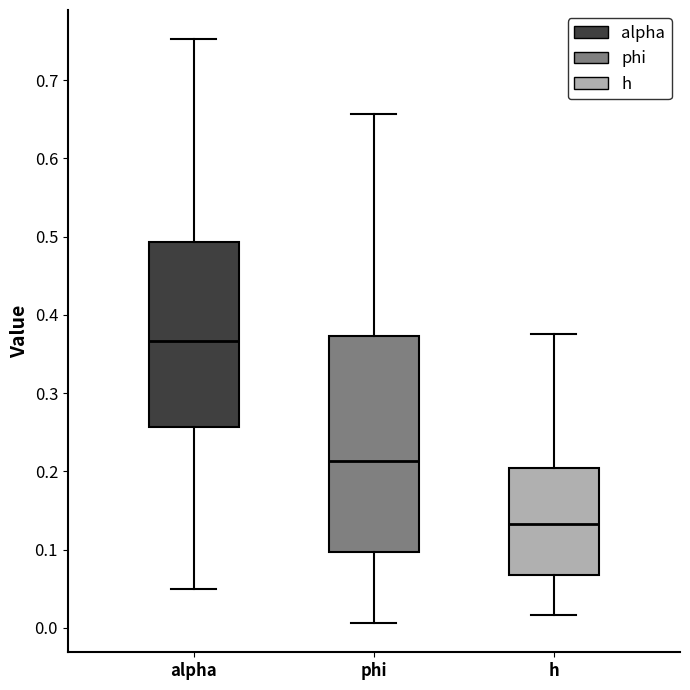

Reading left to right, read every box against the y-axis: the position of its median line, the range the box covers, and the ends of its whiskers. The values are not printed on the chart, so give them approximately, as read against the axis.

alpha: median 0.37, box 0.26 to 0.49, whiskers 0.05 to 0.75
phi: median 0.21, box 0.10 to 0.37, whiskers 0.01 to 0.66
h: median 0.13, box 0.07 to 0.20, whiskers 0.02 to 0.38